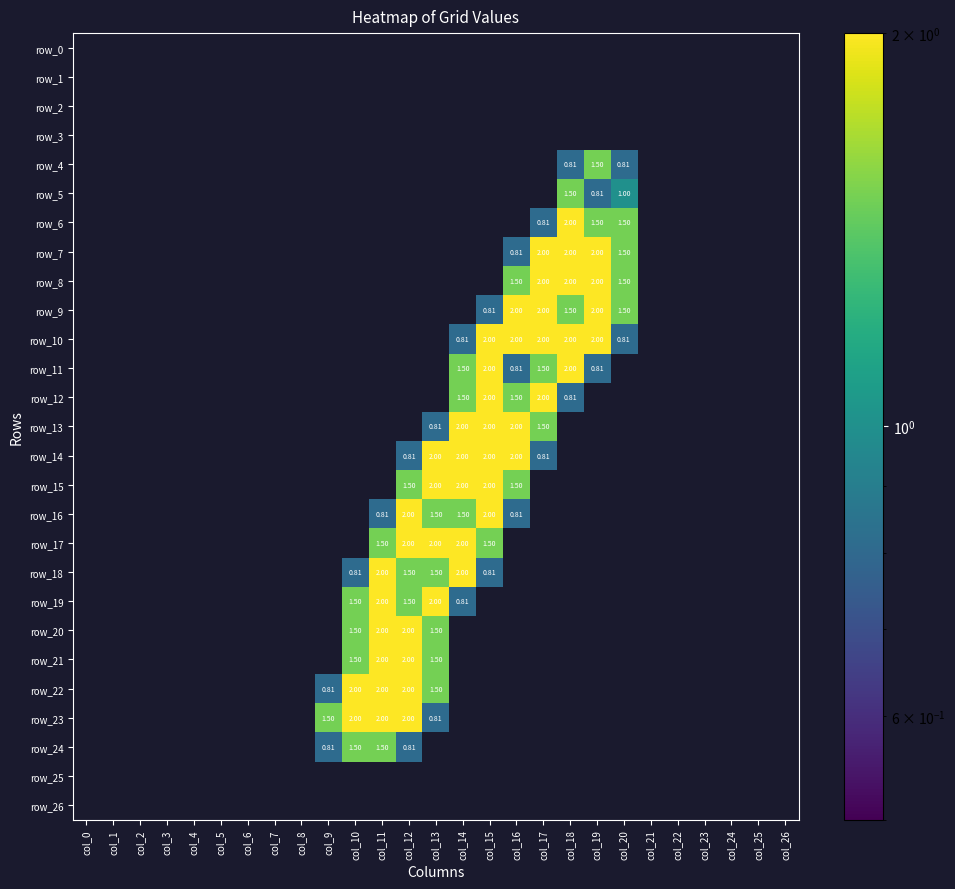

Is the value of row_18 at col_10 greater than the value of row_9 at col_20?

No